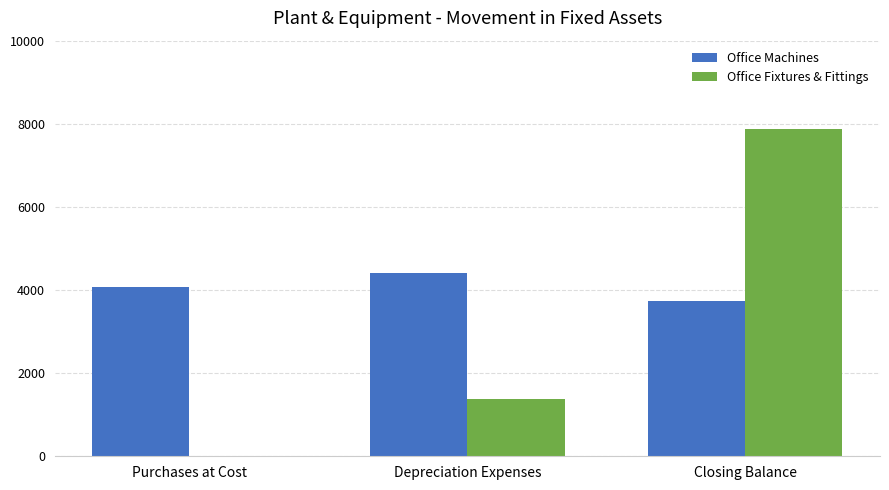

The value of Office Fixtures & Fittings at Purchases at Cost is 0. True or false?

True